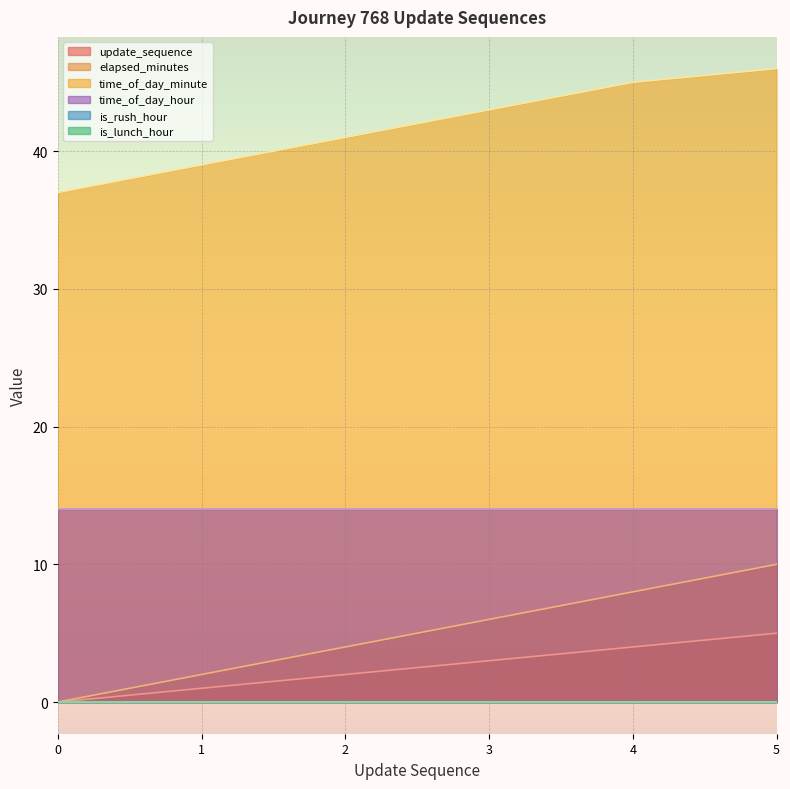

Does the chart display data point markers on the line(s)?

No